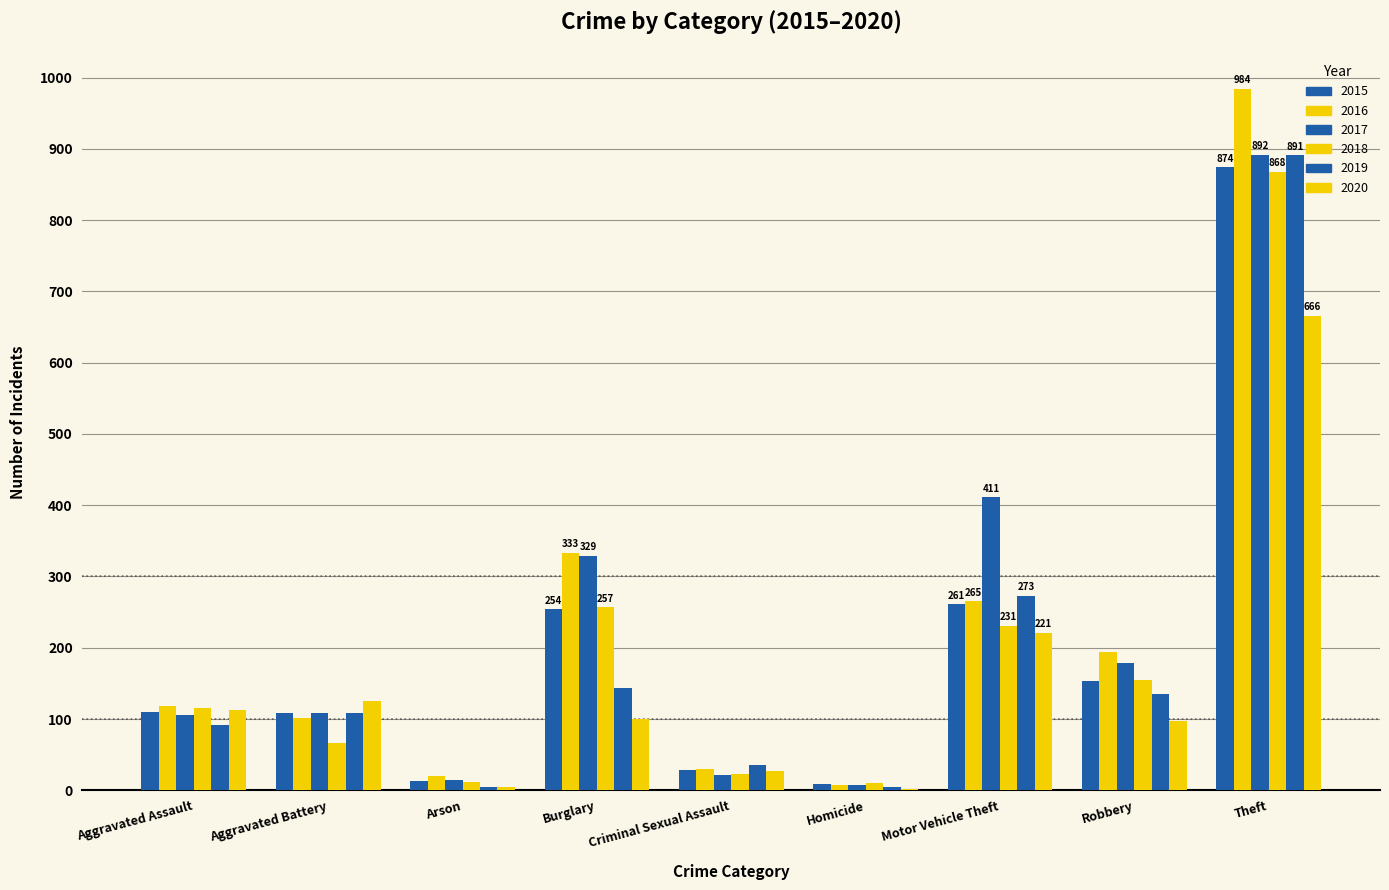

What is the spread (max minus min) of values at Homicide?

8